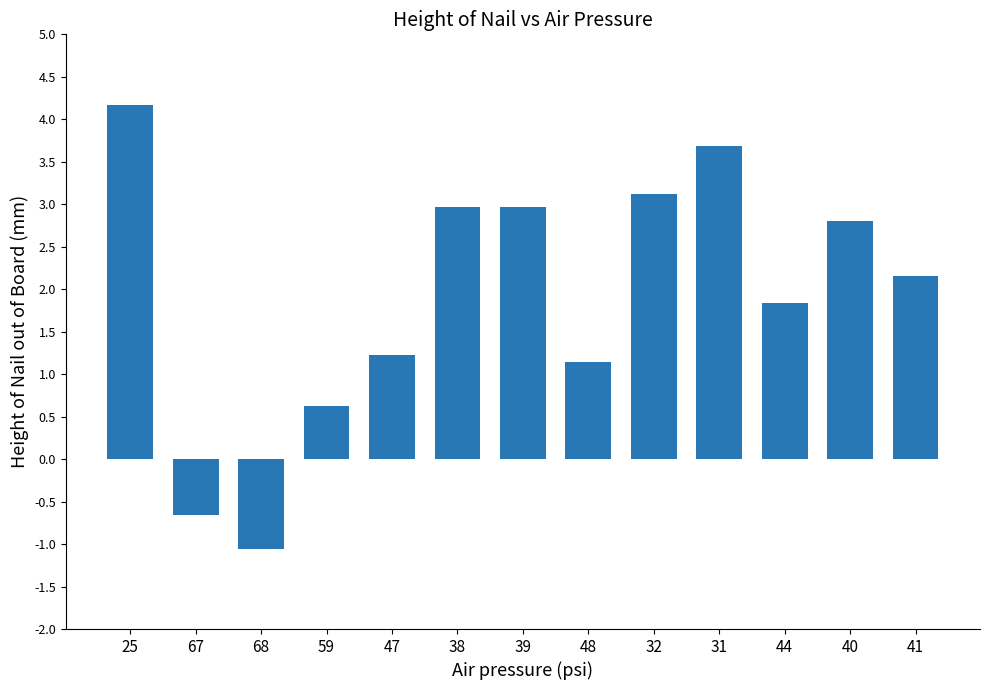

What is the smallest value displayed?

-1.1